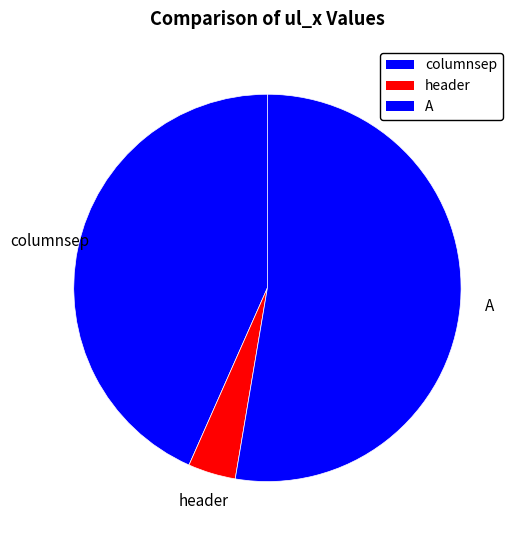

Count the number of slices in the pie.

3